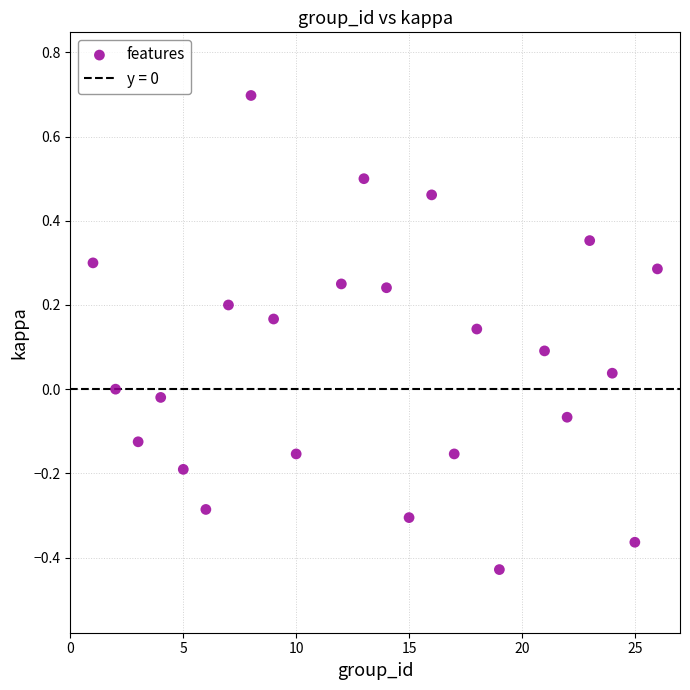

What is the range of X values (max minus min)?

25.0